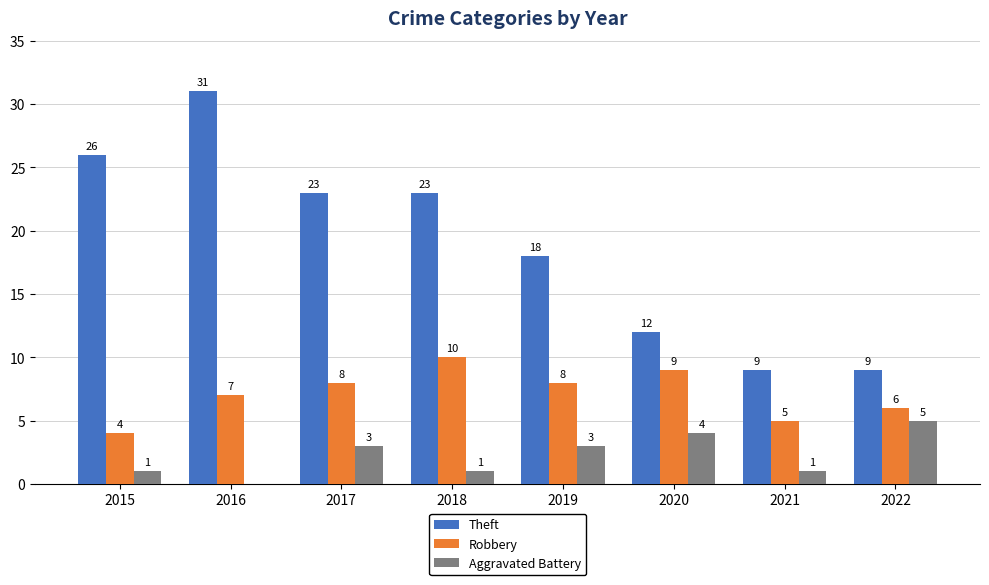

How many Aggravated Battery values are between 1 and 4?

6